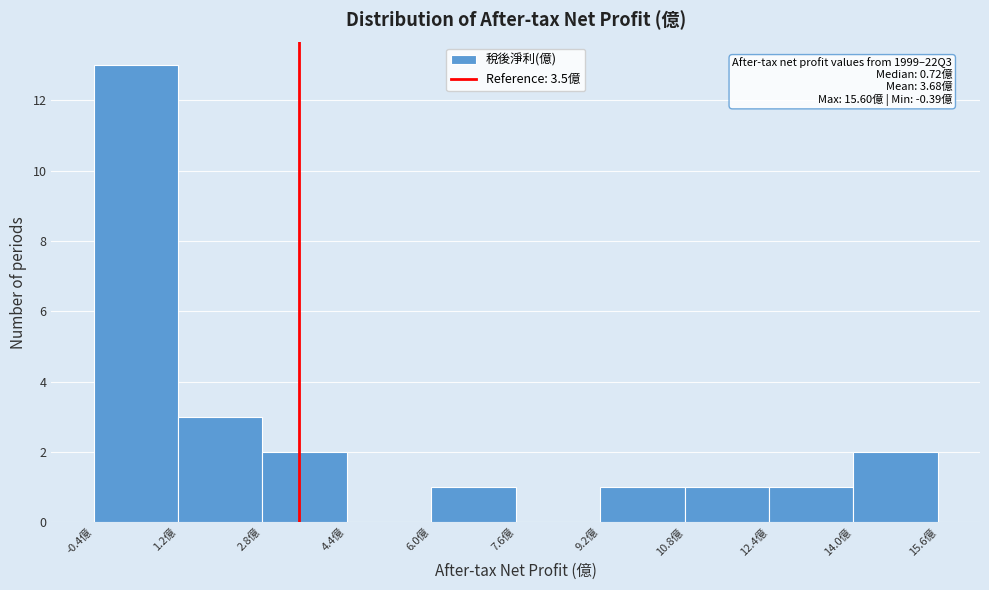

Which range on the x-axis has the tallest bar?

-0.4 to 1.2